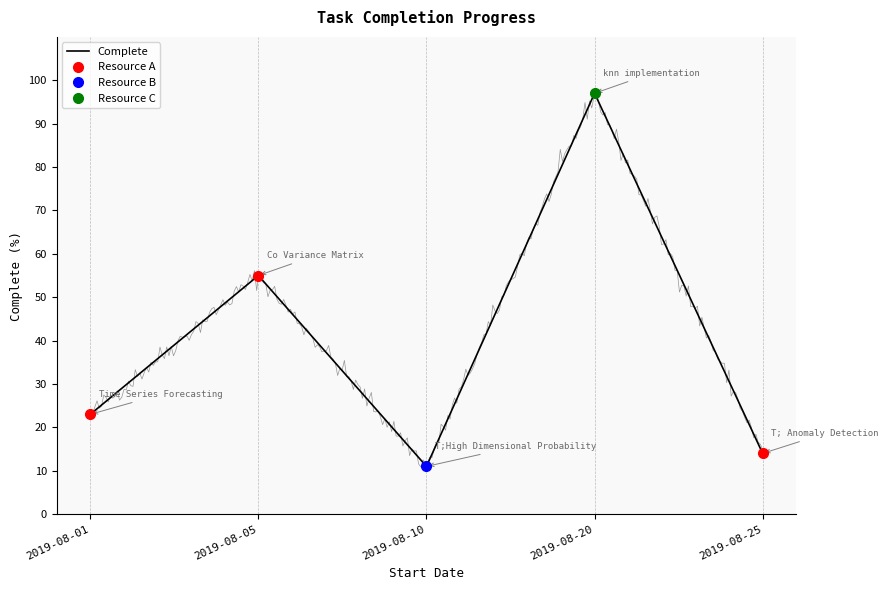

What is the average value?

40